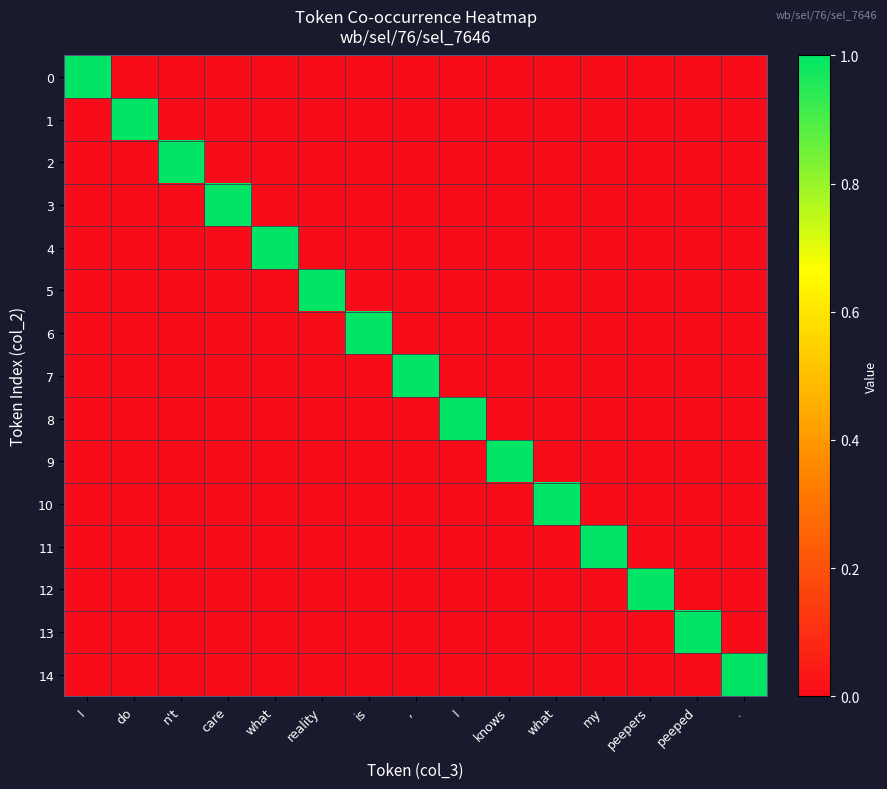

What is the spread (max minus min) of values at n't?

1